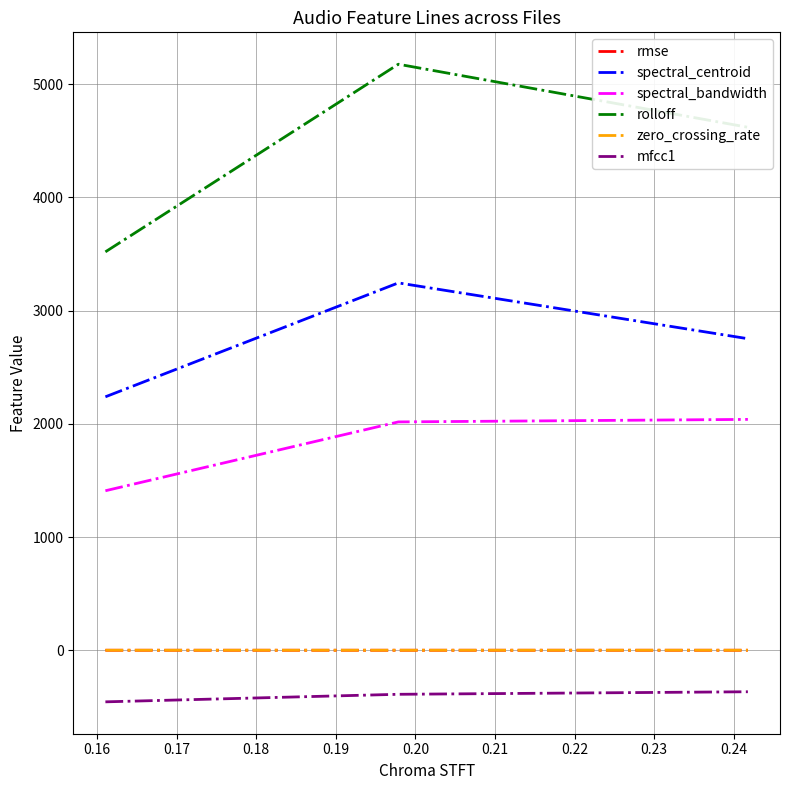

What is the sum of all zero_crossing_rate values?

0.5